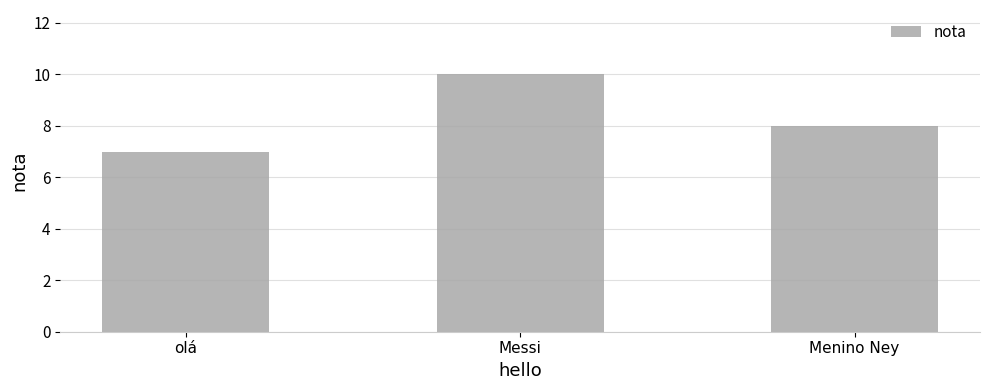

What is the value of the 2nd bar from the left?

10